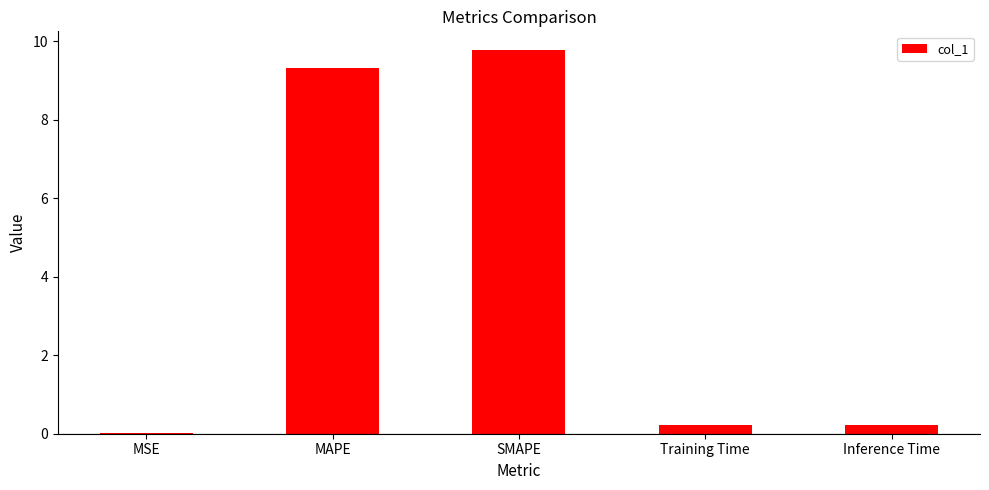

How many data points does each series have?

5